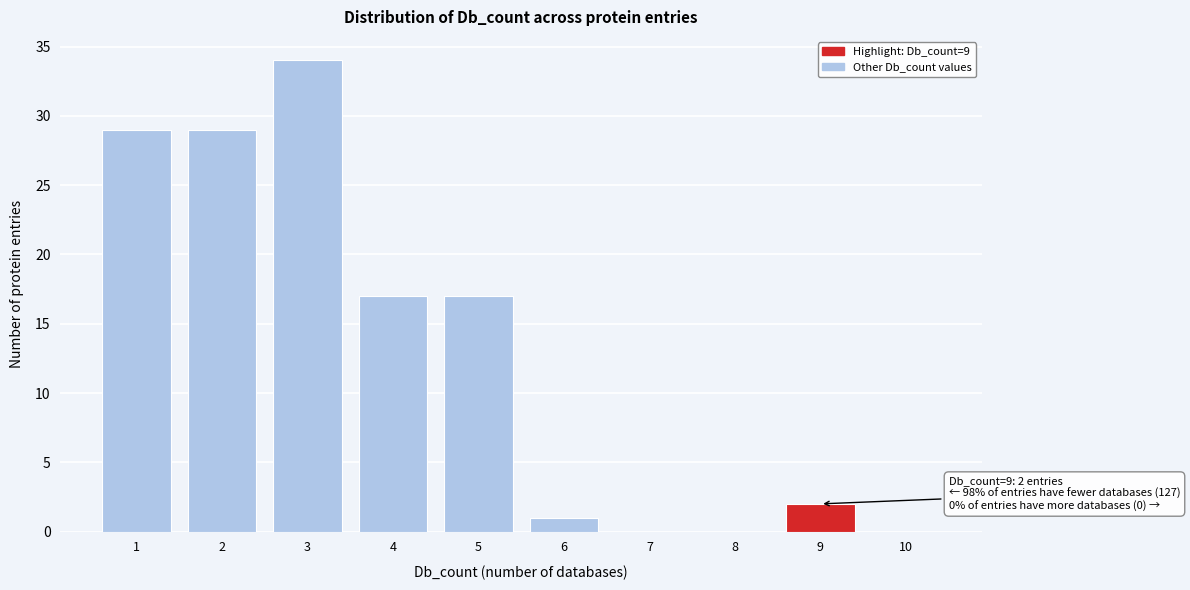

Which range on the x-axis has the tallest bar?

2.5 to 3.5